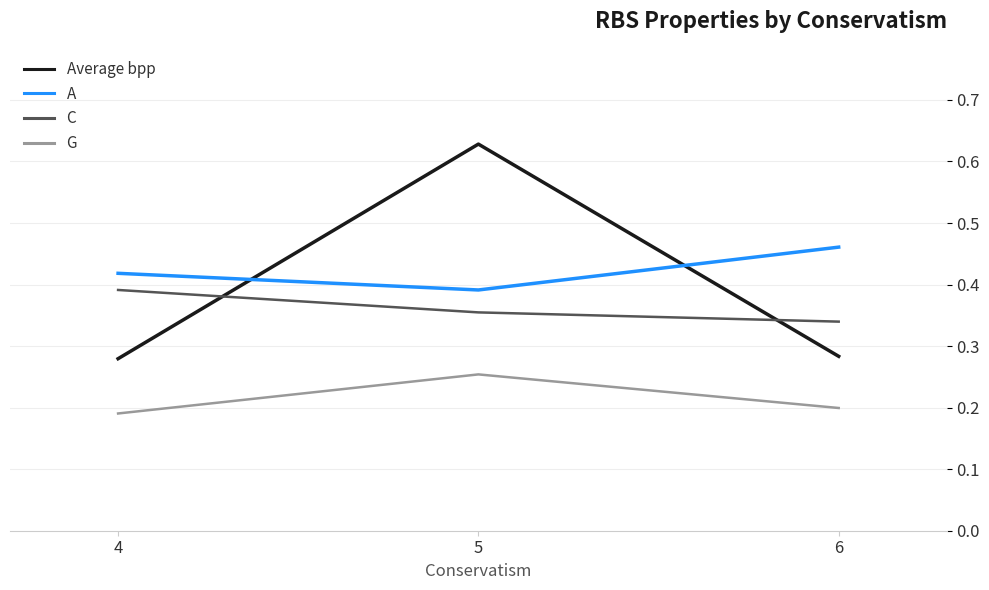

At which label is A closest to 0?

5